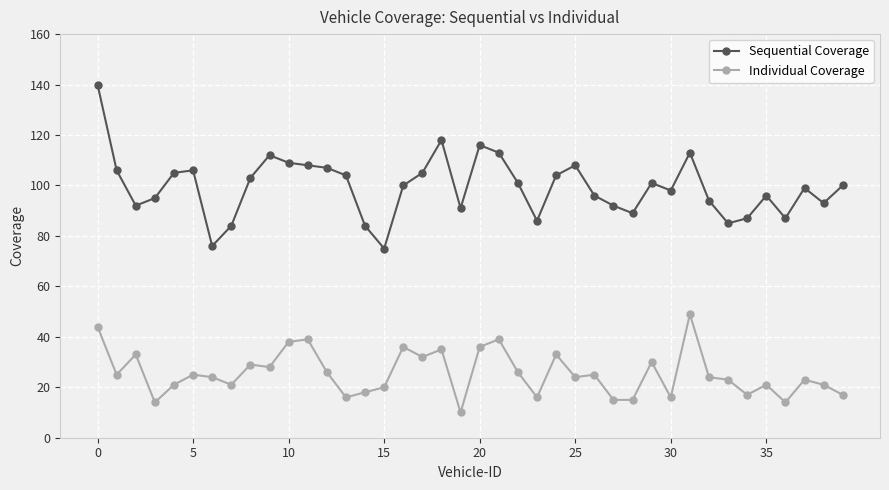

Which series has the widest spread of values?

Sequential Coverage